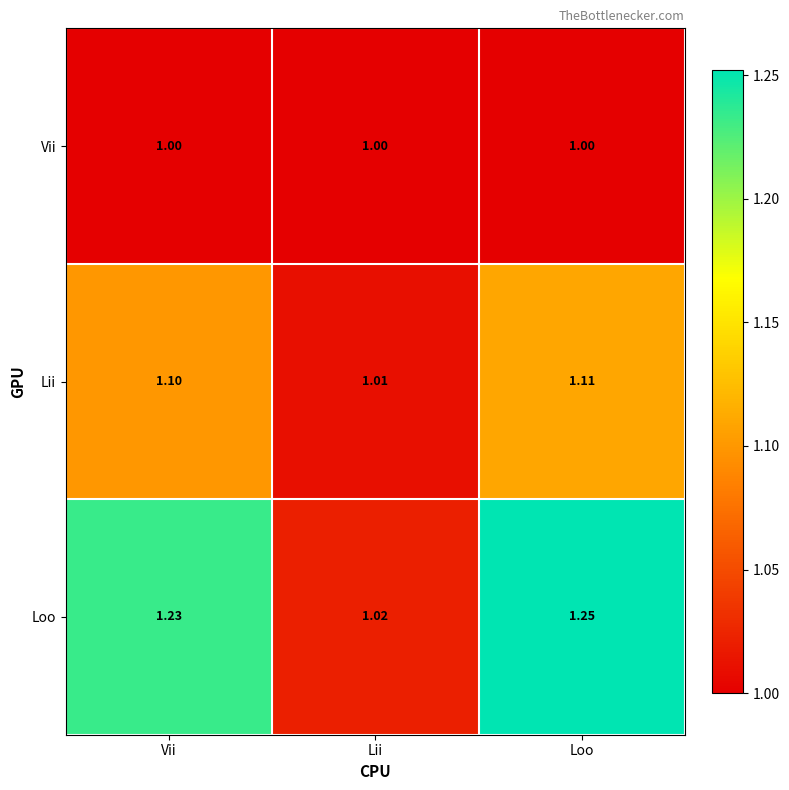

Which label corresponds to the largest value in the chart?

Loo